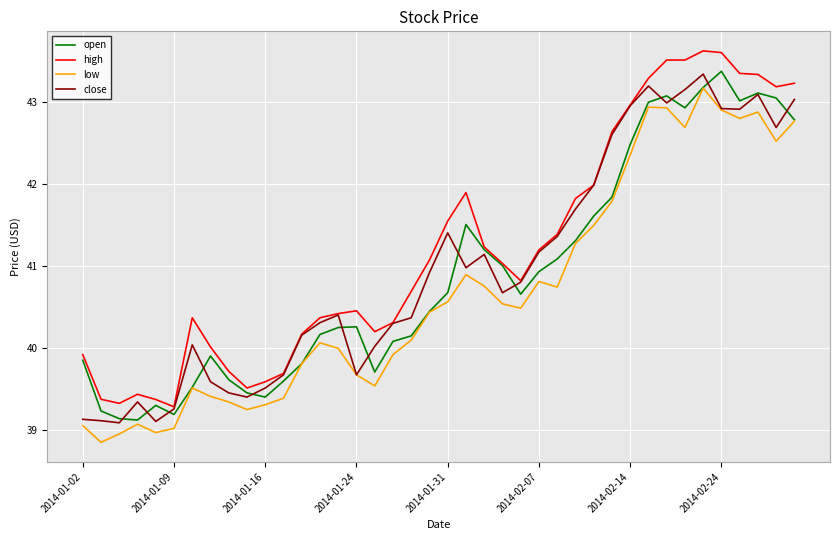

True or false: low and high intersect in this chart.

False